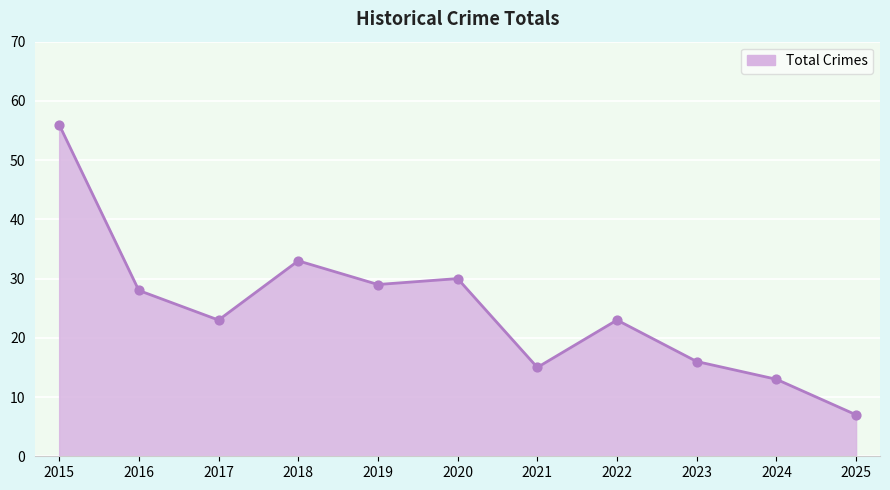

Which has a higher value, 2021 or 2024?

2021